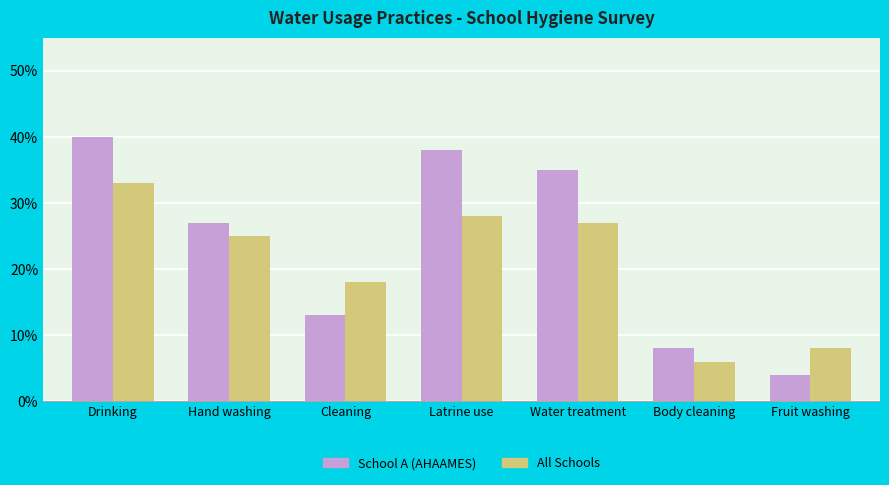

Is it true that School A (AHAAMES) equals 38 at Latrine use?

True